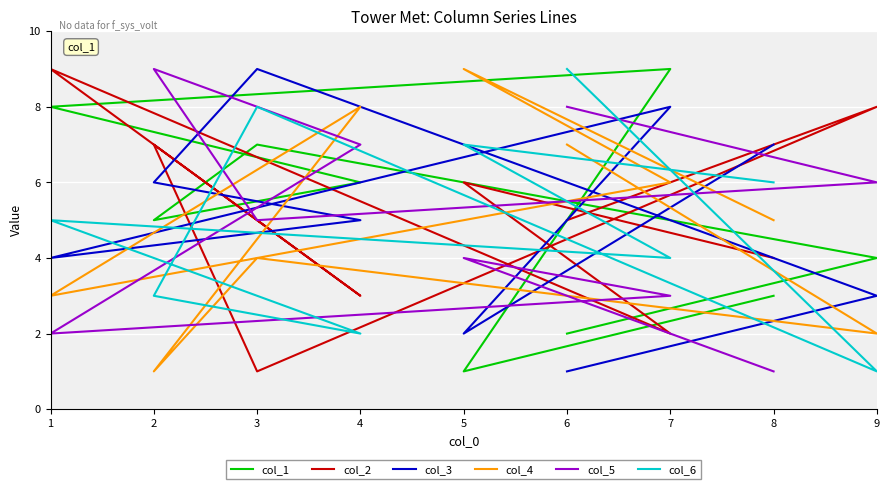

What are all the series names shown in the legend?

col_1, col_2, col_3, col_4, col_5, col_6